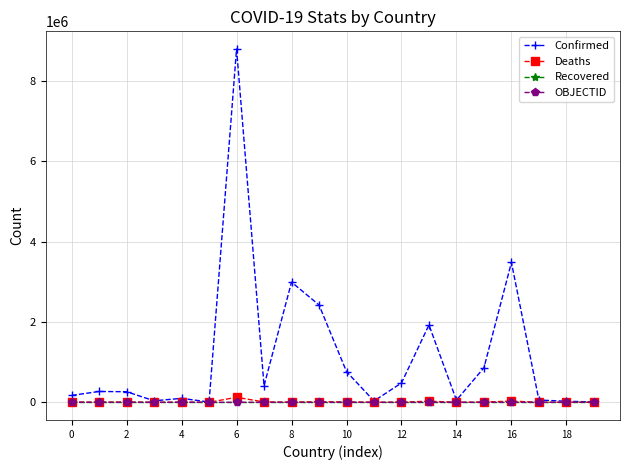

Which series has the largest total across all categories?

Confirmed